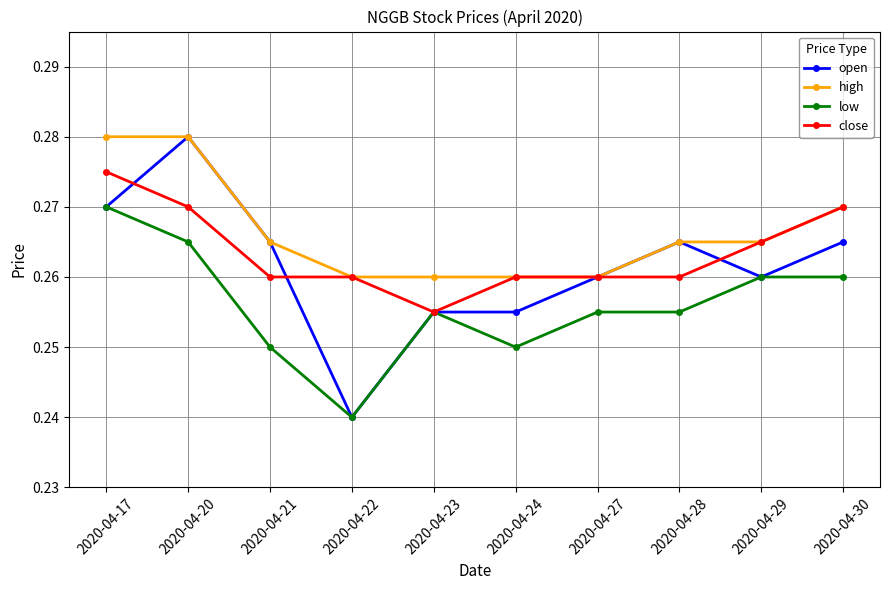

Which series has the largest total across all categories?

high